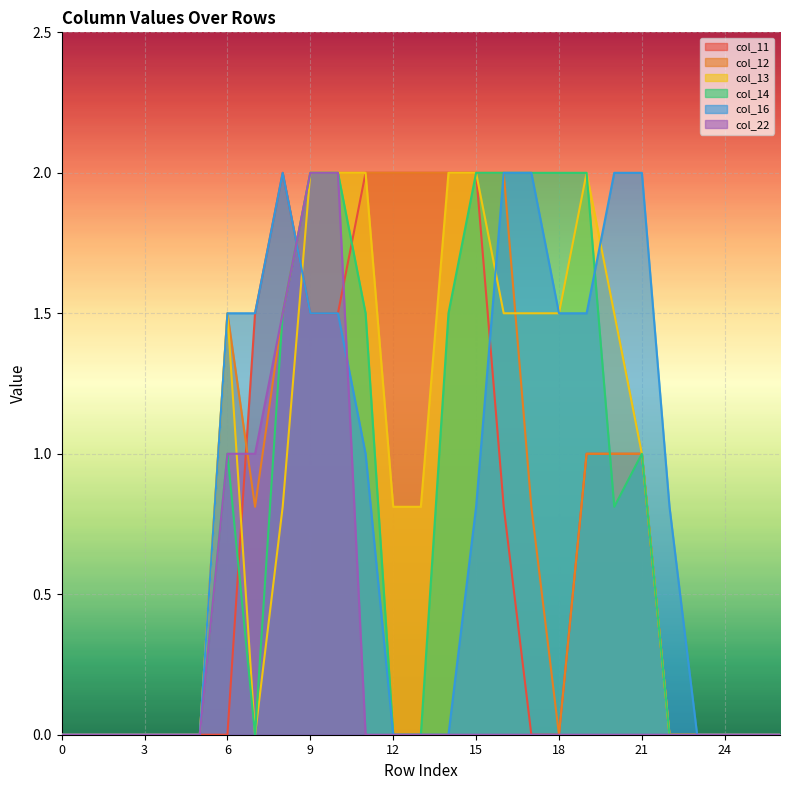

Between 17 and 20, which series saw the biggest shift?

col_14